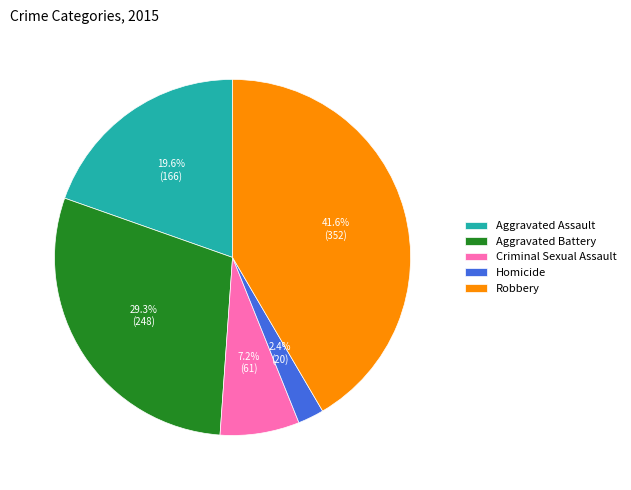

Which has a higher value, Robbery or Aggravated Assault?

Robbery